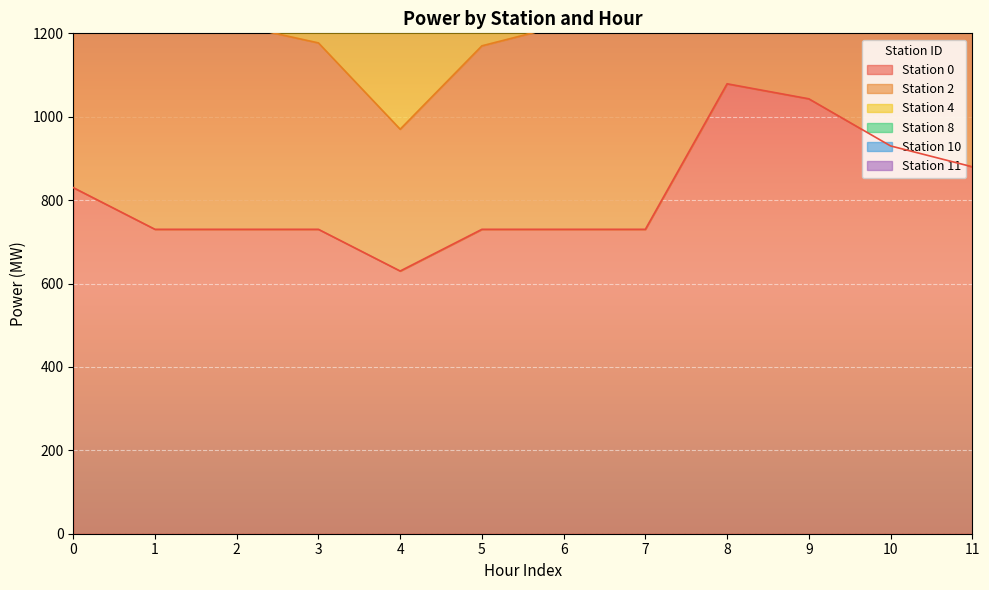

How many interior local peaks does the Station 4 series have?

2